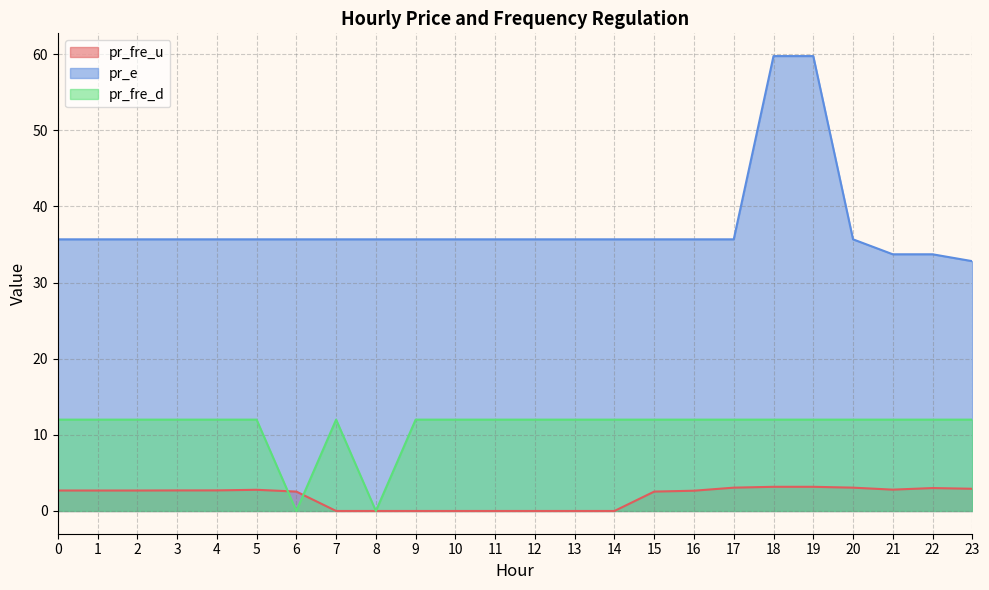

At how many categories does at least one series exceed 37?

2